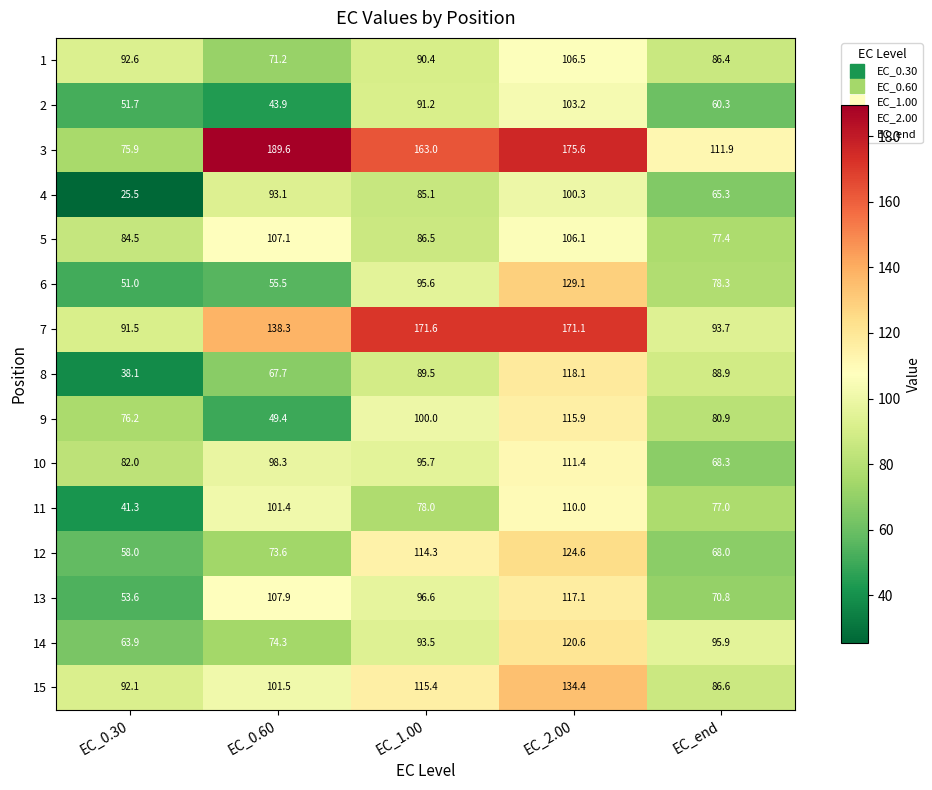

At how many categories does at least one series exceed 100?

4